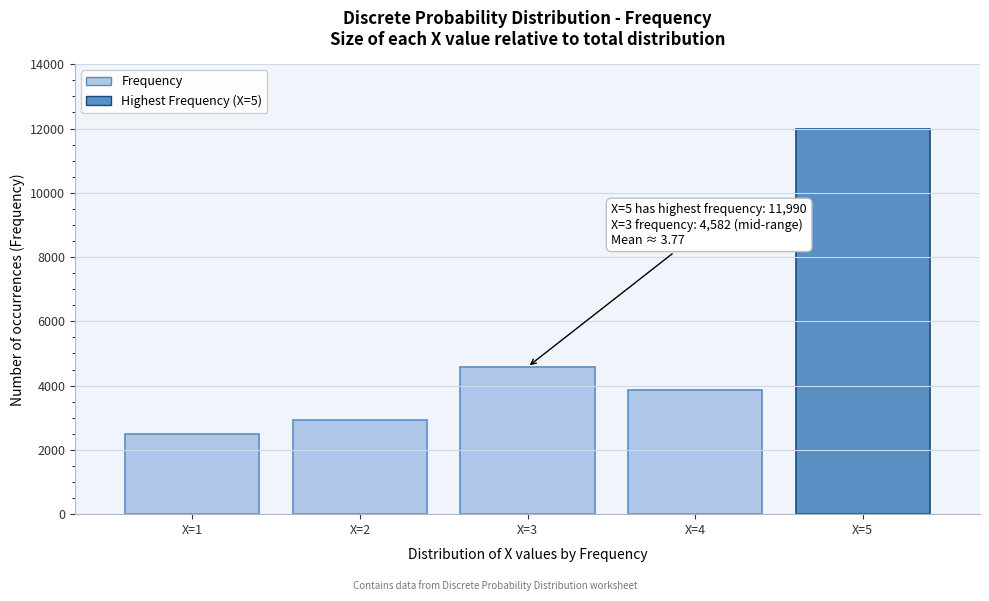

Reading left to right, transcribe all the data shown in this chart.

X=1=2492	X=2=2941	X=3=4582	X=4=3864	X=5=11990